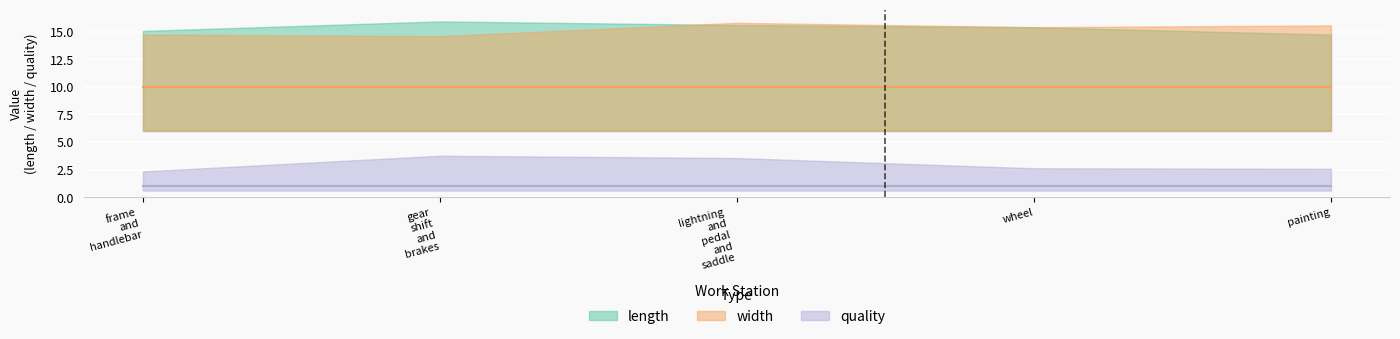

True or false: length has more than 2 interior local peaks.

False